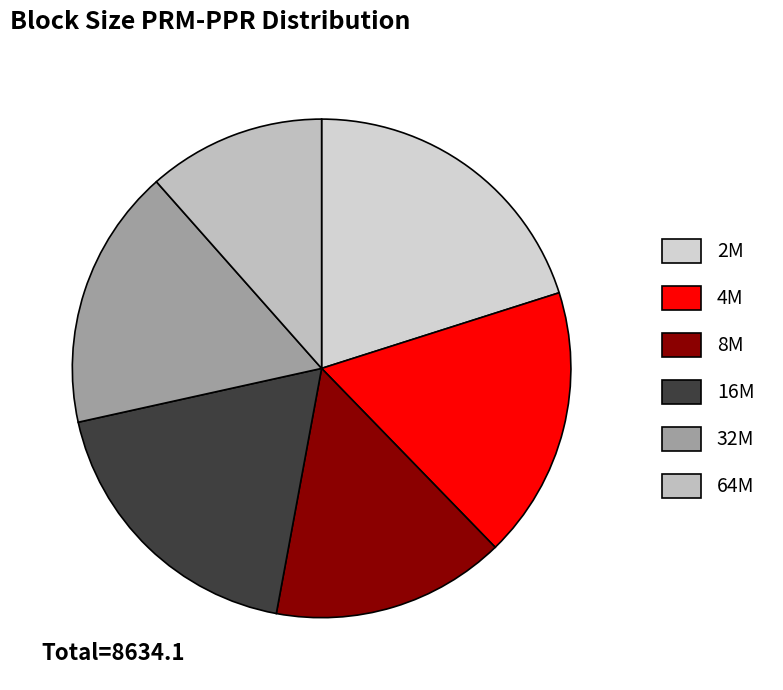

Which category has the smallest portion of the pie?

64M